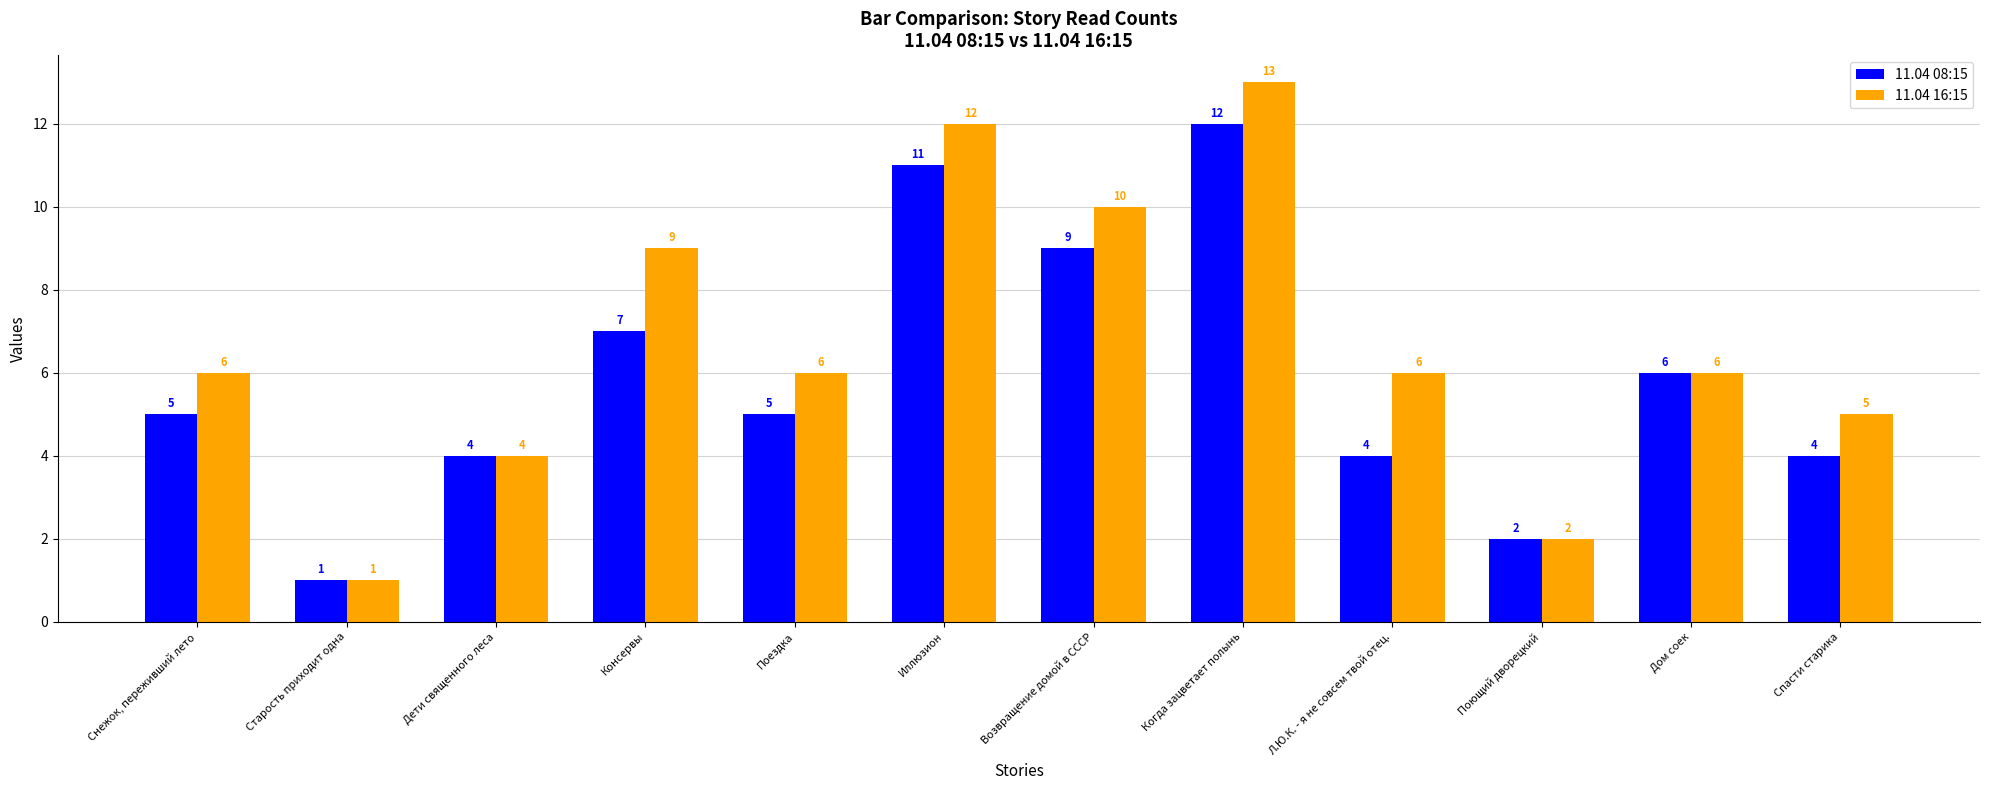

What is the value of the 11.04 16:15 bar at the 1st from the left?

6